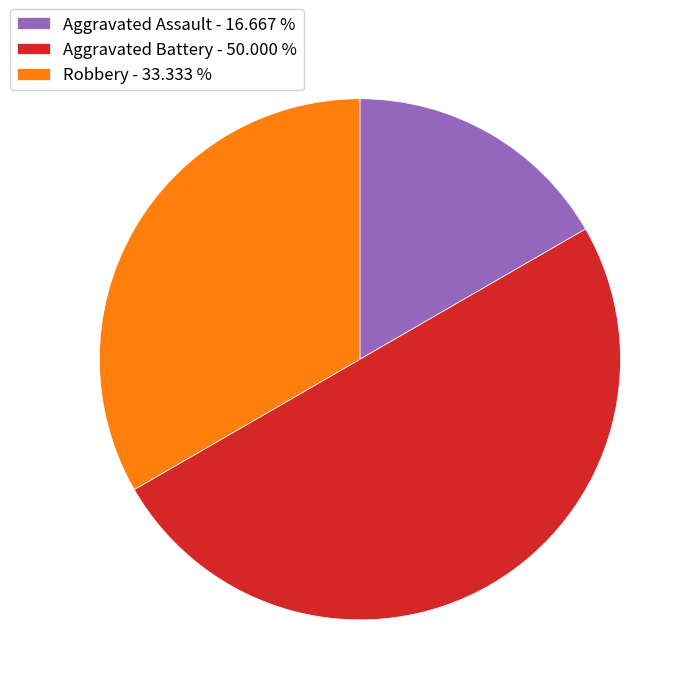

Between Aggravated Assault - 16.667 % and Aggravated Battery - 50.000 %, which is larger?

Aggravated Battery - 50.000 %